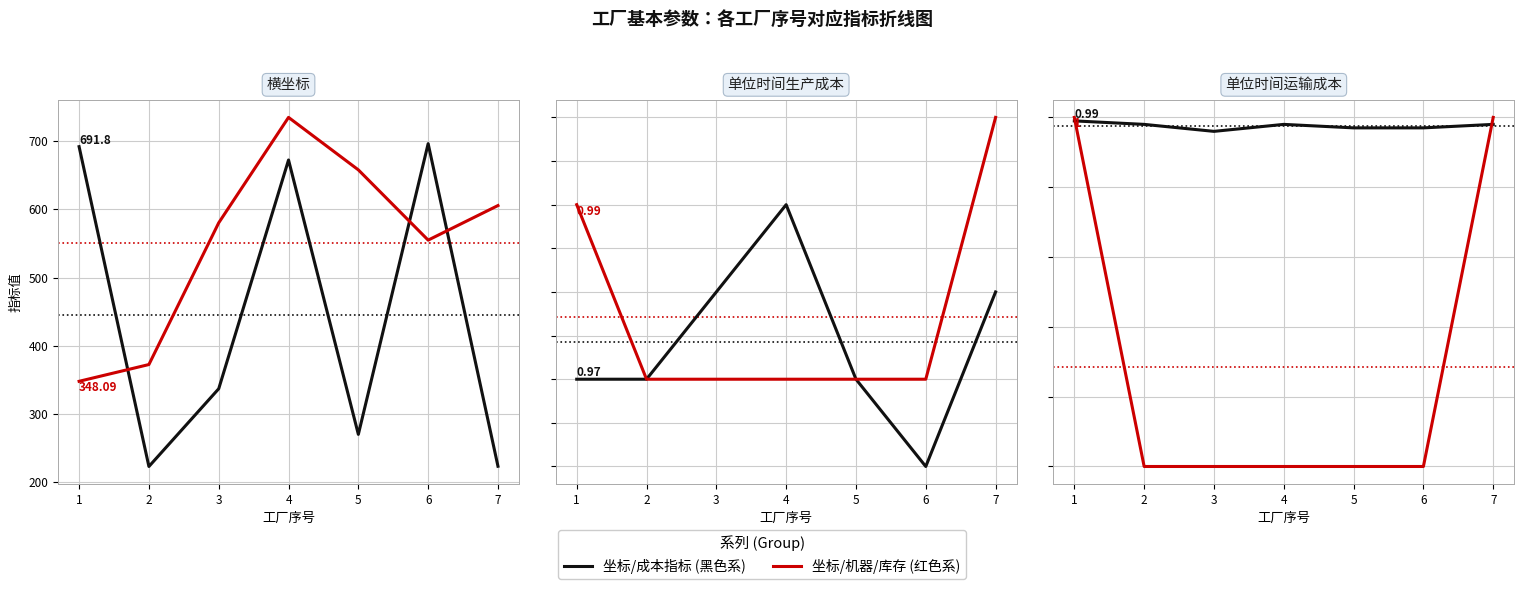

True or false: 单位时间生产成本 has more than 0 points higher than both neighbors.

True